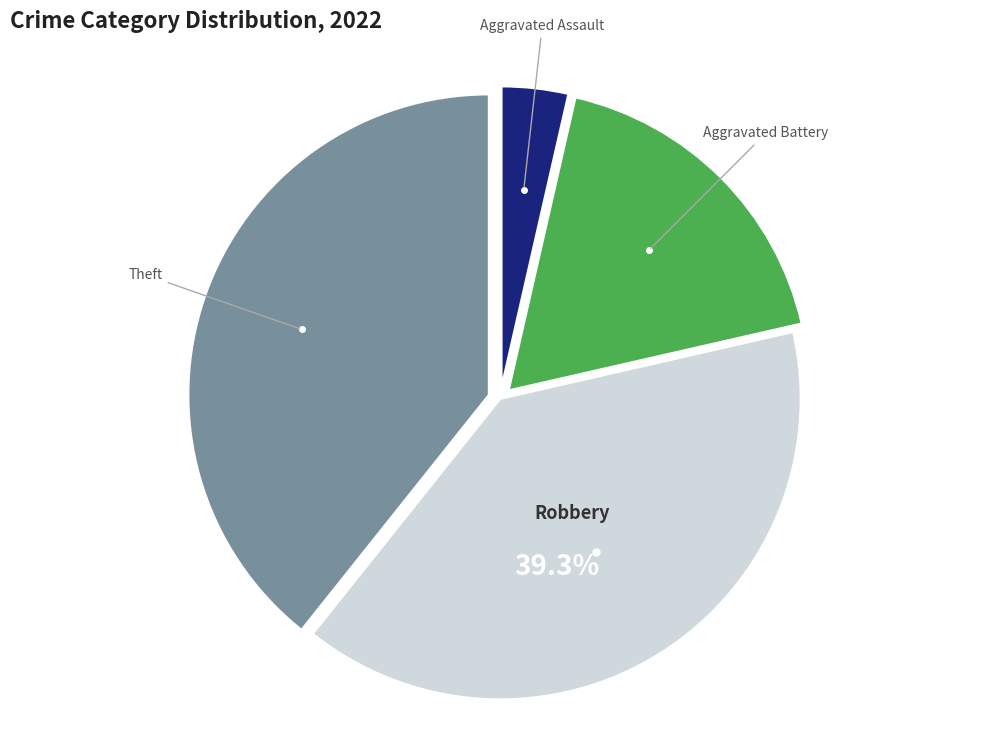

How many segments does this pie chart have?

4